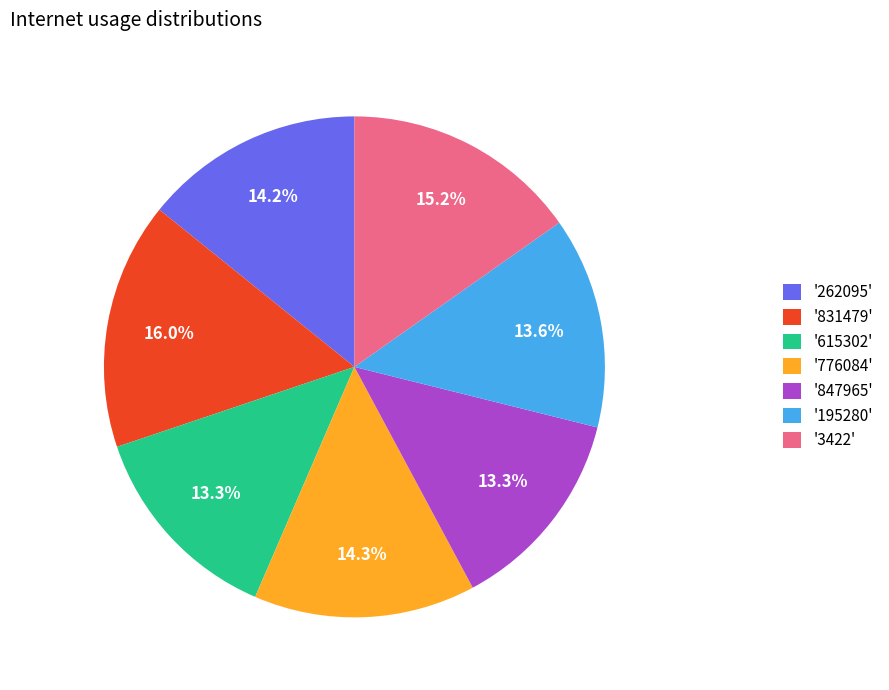

Approximately how many times larger is the value at '3422' compared to '195280'?

1.1